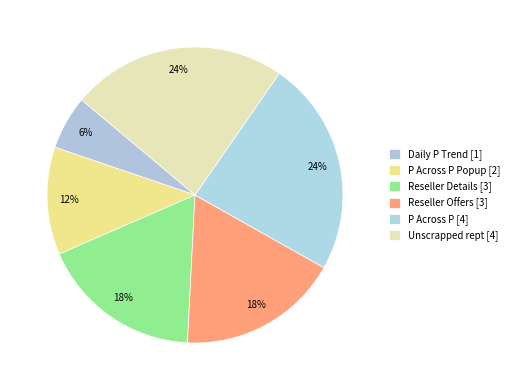

Does any single category account for the majority?

No